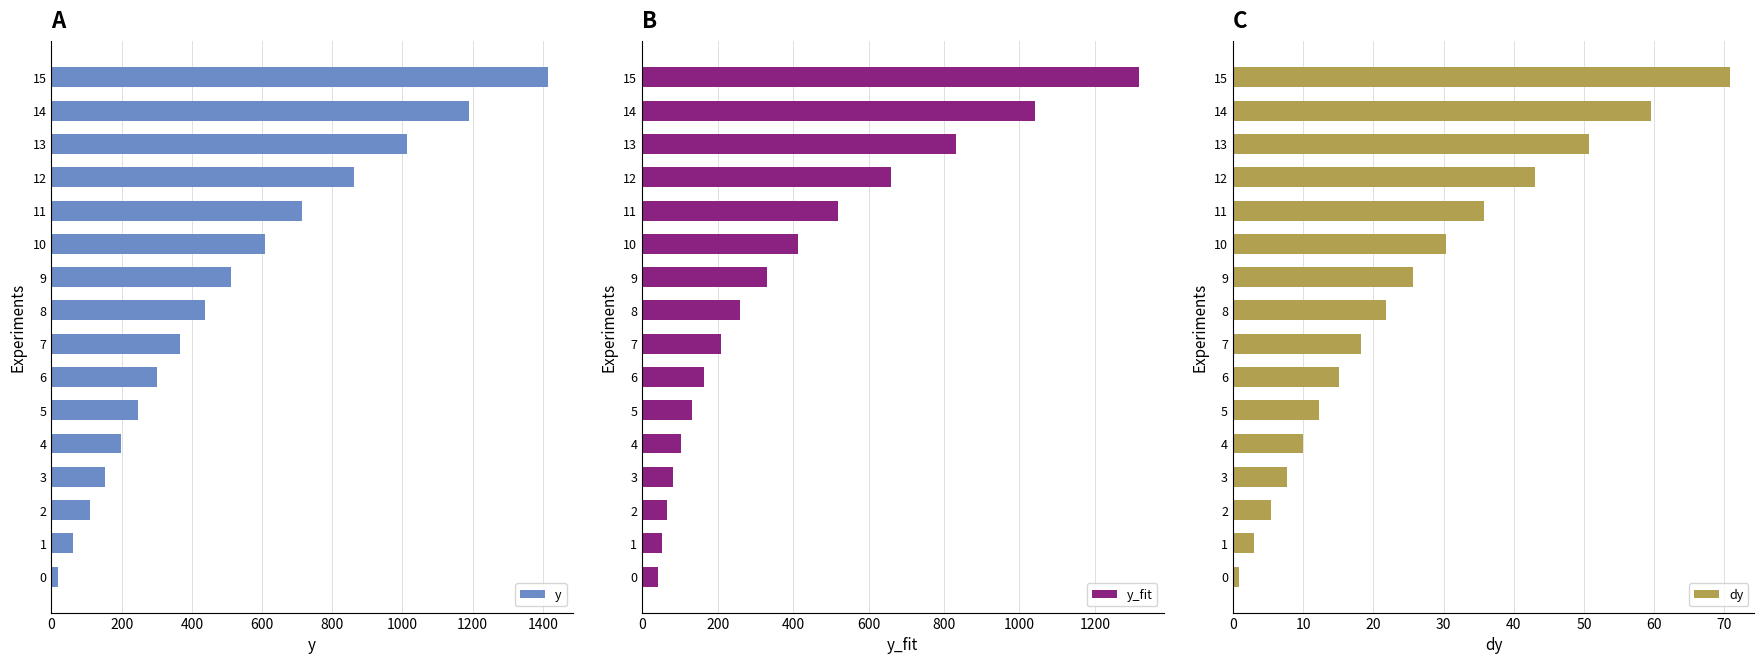

True or false: y_fit has a value of 1552.6 at 14.

False